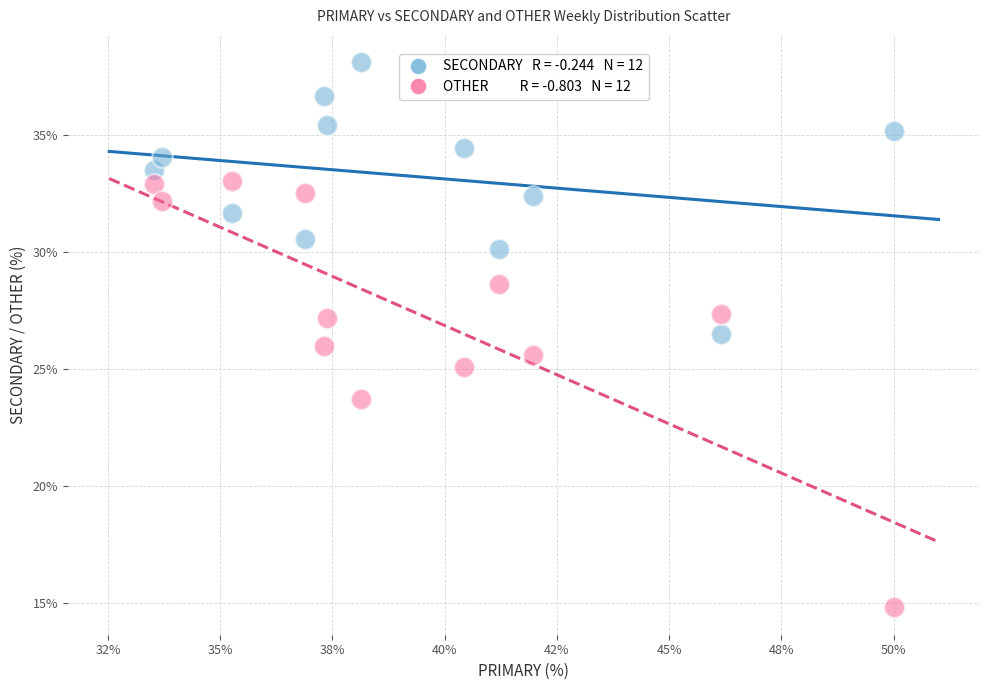

Across all data points, what is the range of Y values (max minus min)?

23.4